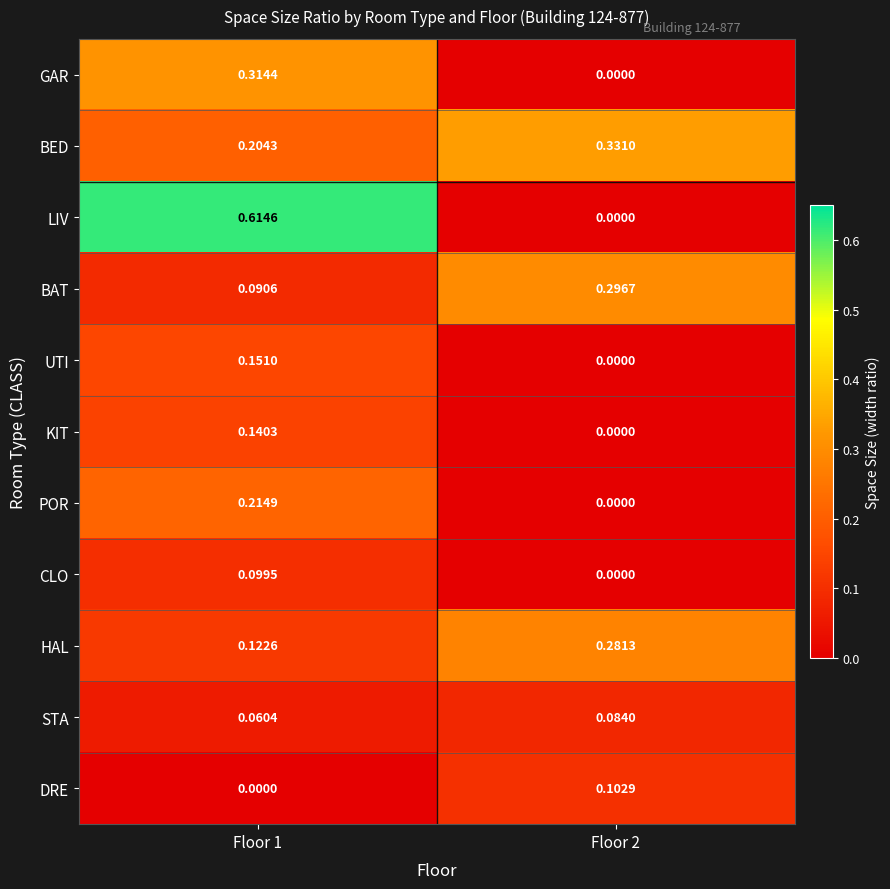

Between Floor 1 and Floor 2, which series saw the biggest shift?

LIV